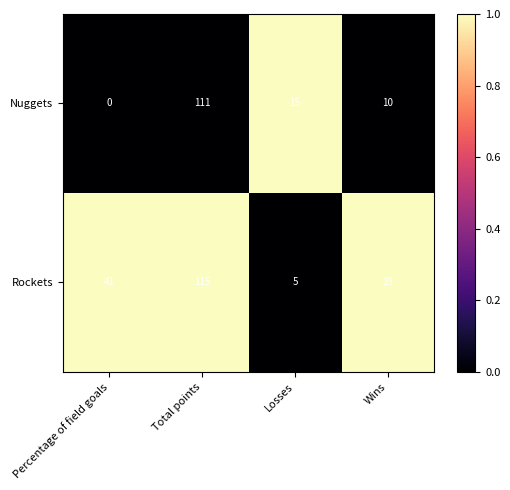

What is the average value of the Nuggets series?

34